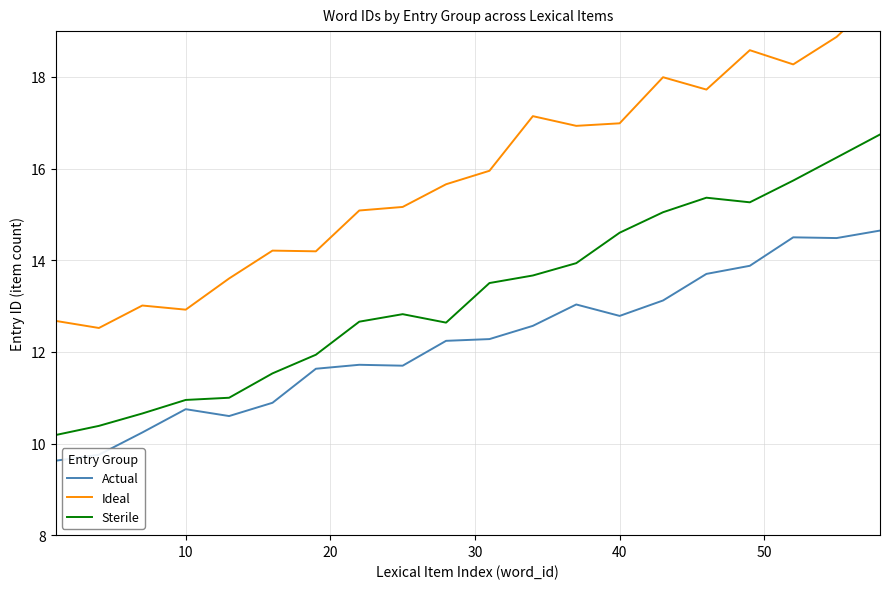

Is the value of Ideal at 19 greater than the value of Sterile at 9?

Yes